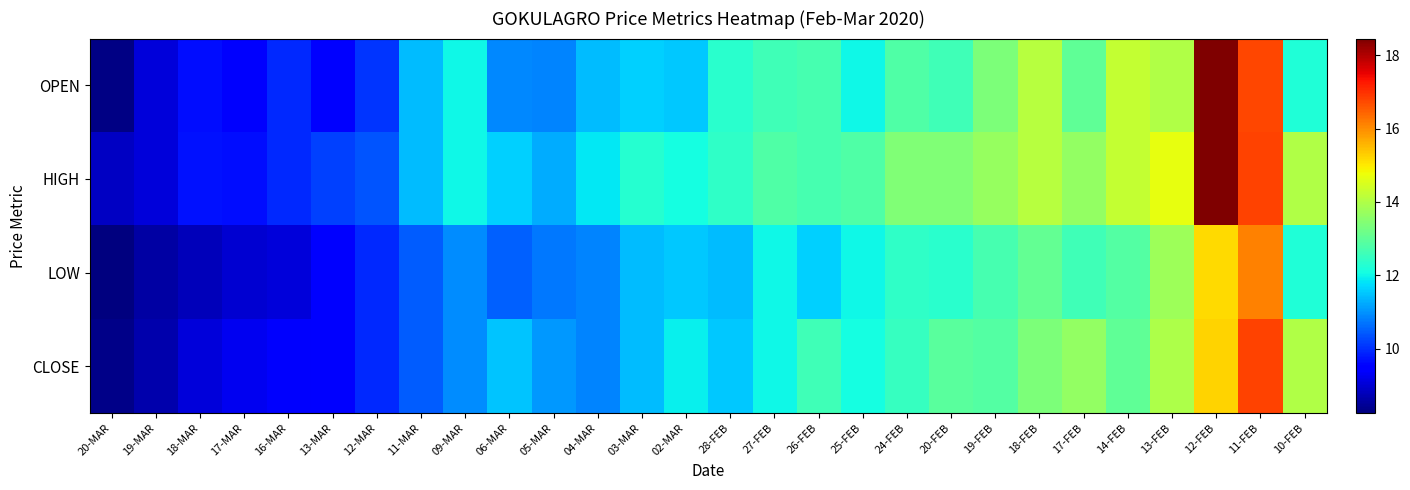

Rank the series at 14-FEB from highest to lowest value.

OPEN, HIGH, CLOSE, LOW